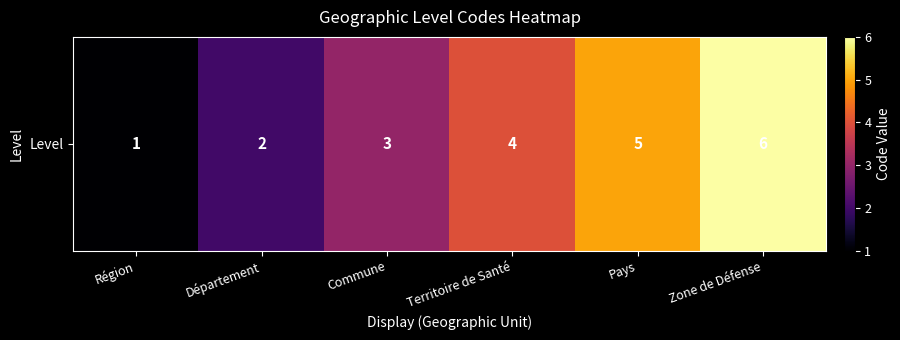

What is the minimum value shown in the chart?

1